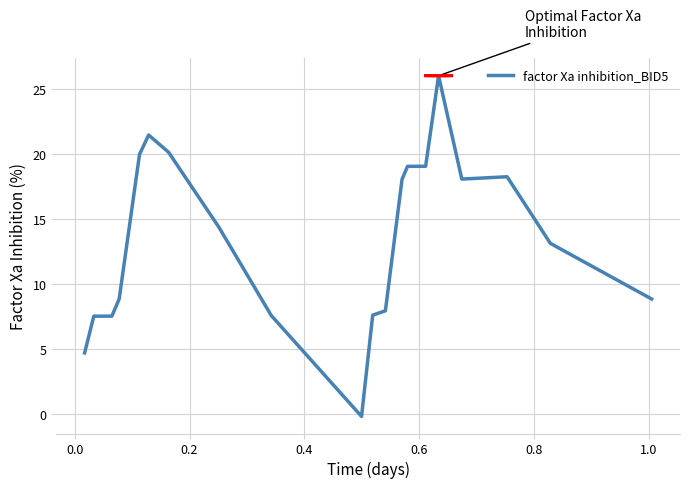

What is the maximum value shown in the chart?

26.0